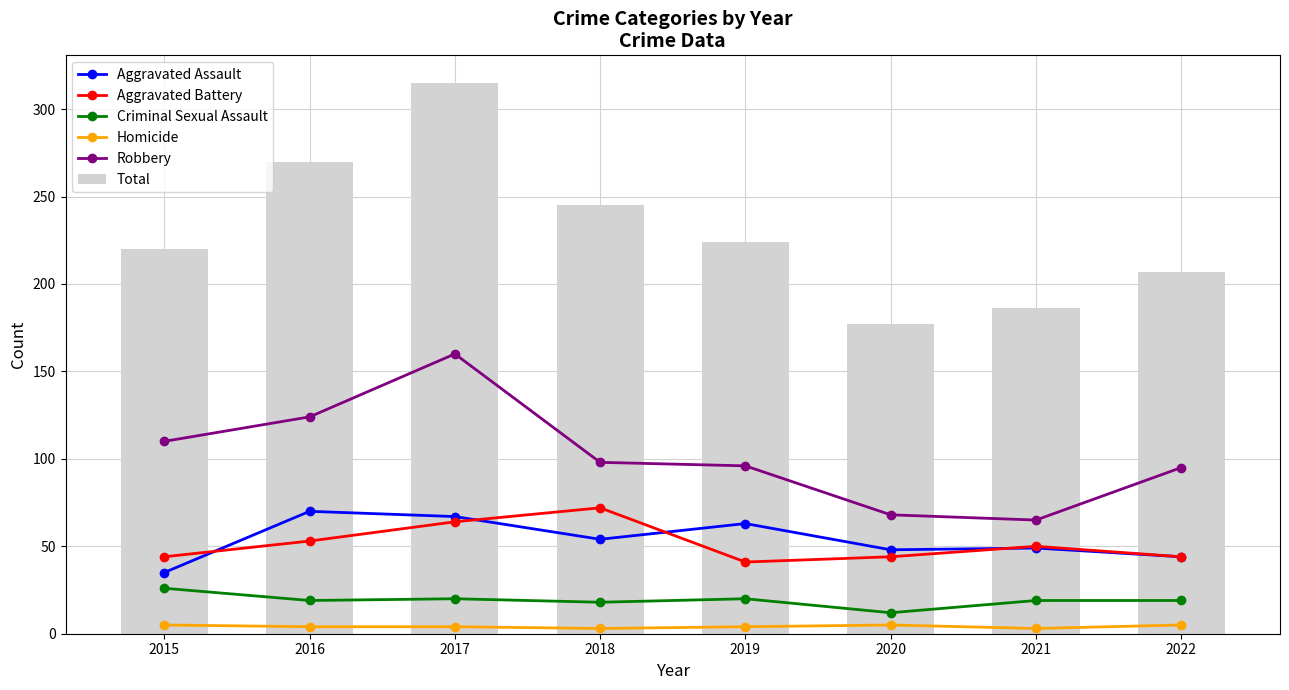

Rank the series at 2021 from lowest to highest value.

Homicide, Criminal Sexual Assault, Aggravated Assault, Aggravated Battery, Robbery, Total